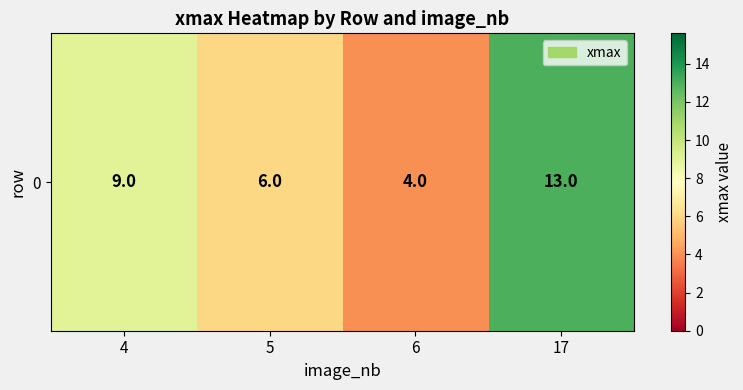

Rank the categories by value from lowest to highest.

6, 5, 4, 17